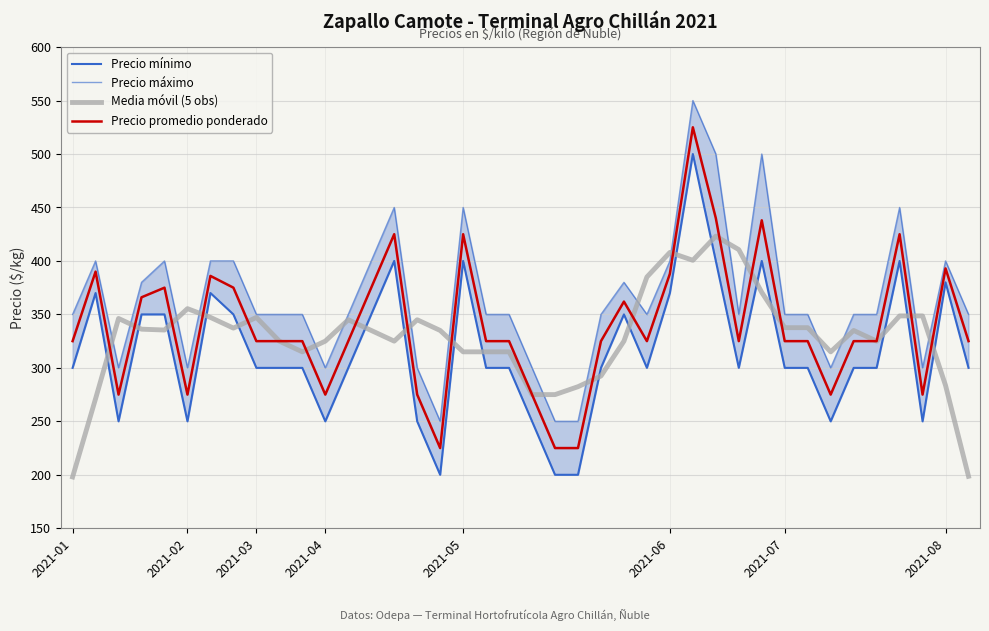

At 25, list the series in order from smallest to largest.

Precio mínimo, Precio promedio ponderado, Precio máximo, Media móvil (5 obs)